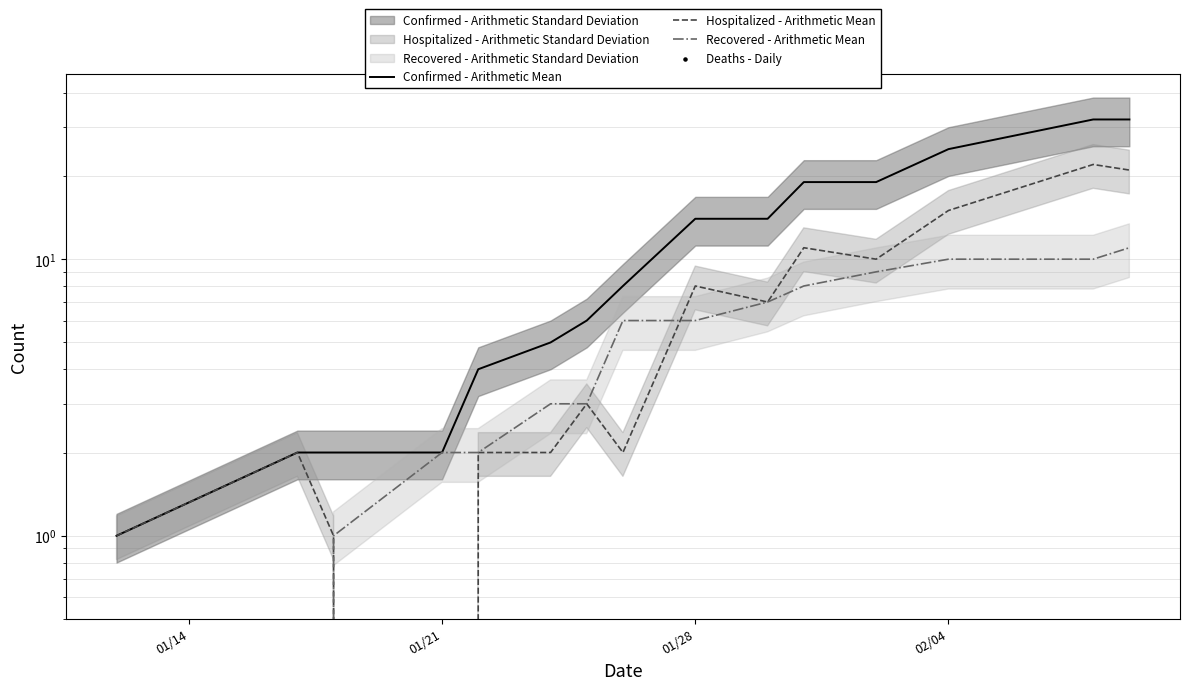

What are all the series names shown in the legend?

Confirmed - Arithmetic Mean, Hospitalized - Arithmetic Mean, Recovered - Arithmetic Mean, Deaths - Daily